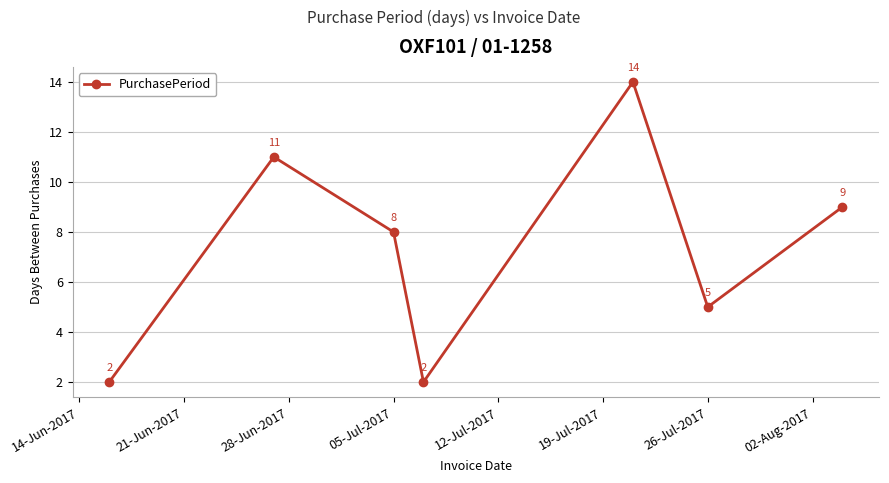

Reading right to left, extract all data points from this chart.

9	5	14	2	8	11	2